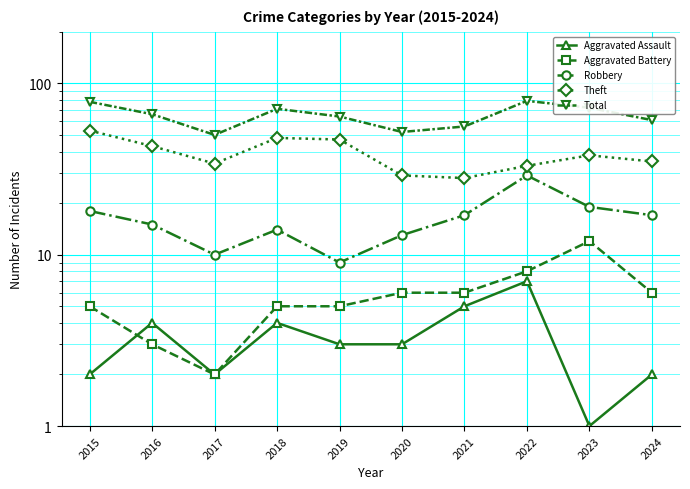

What is the difference between the maximum and second lowest values in the Theft series?

24